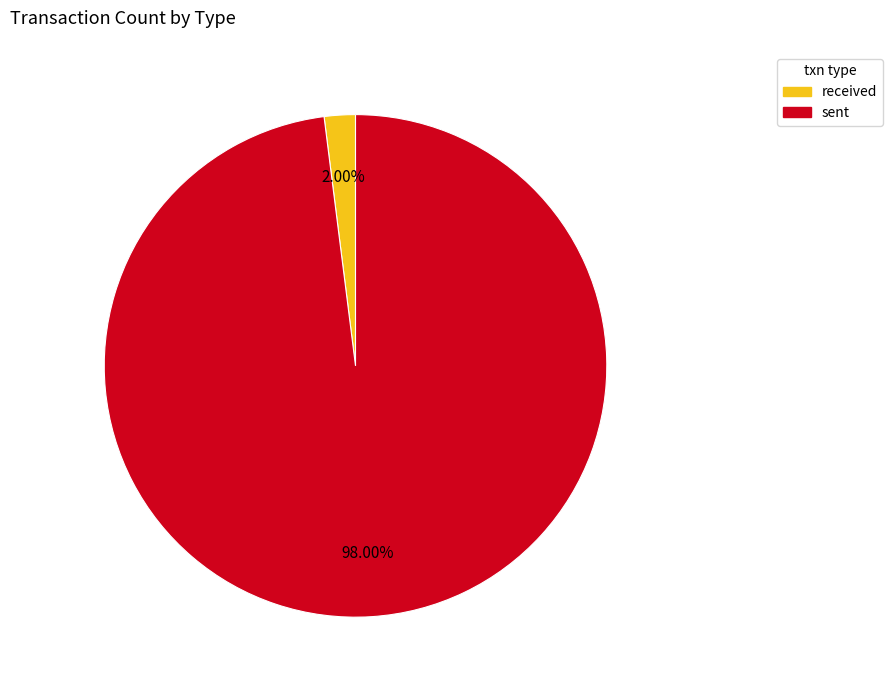

Which category accounts for the majority?

sent